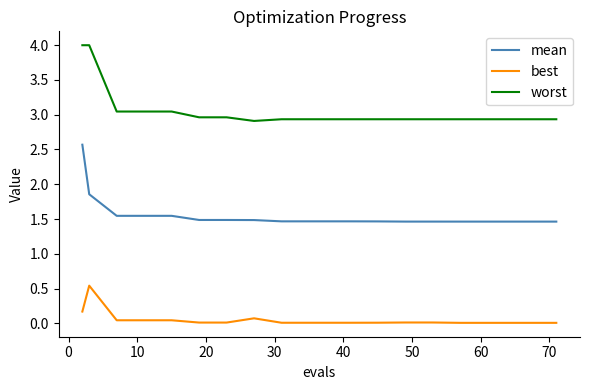

What is the highest value of the best series?

0.5